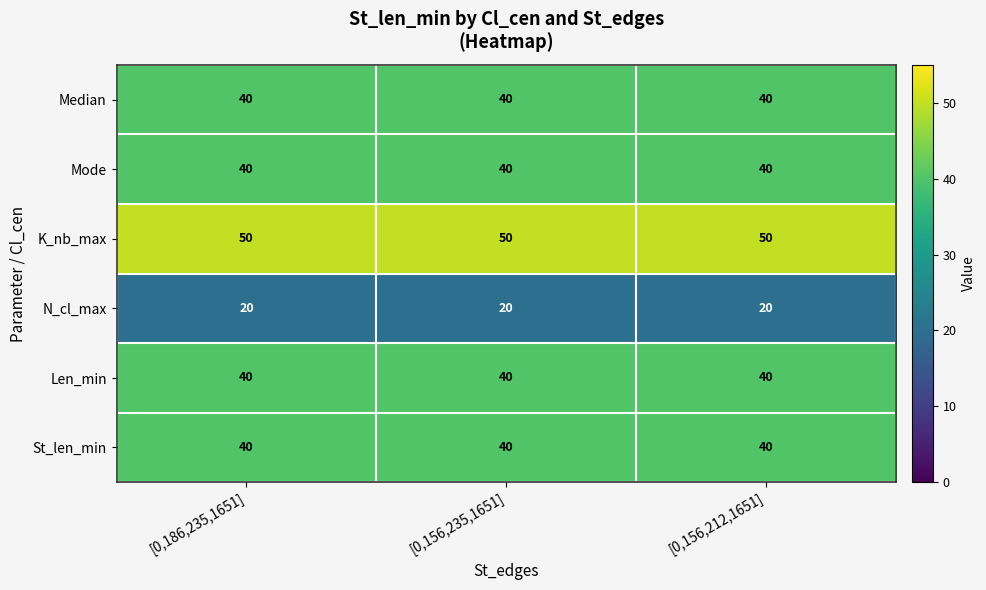

Read the N_cl_max value at [0,186,235,1651].

20